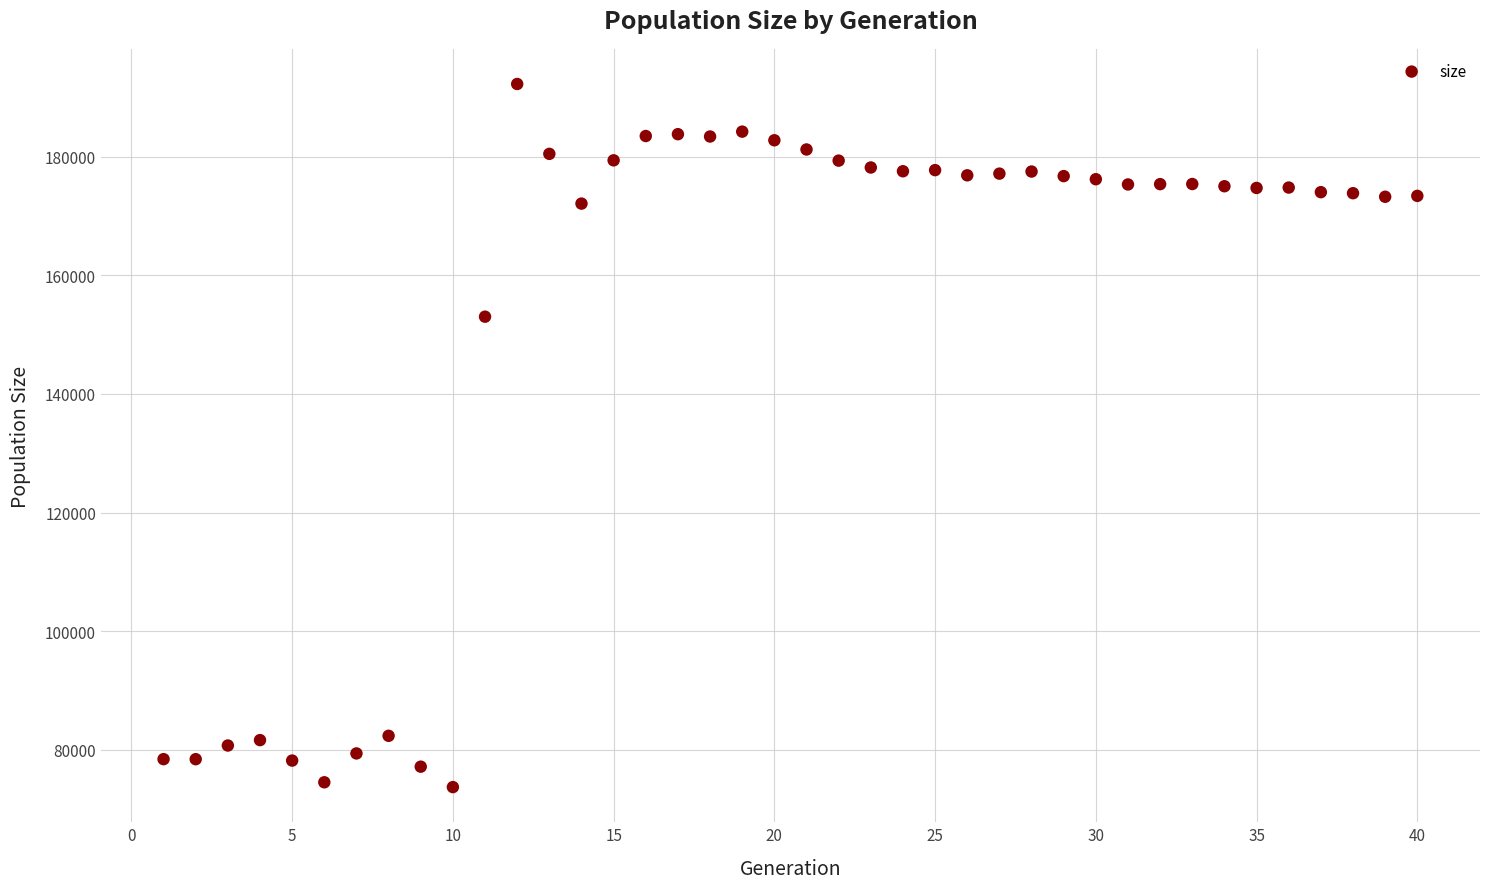

What is the range of X values (max minus min)?

39